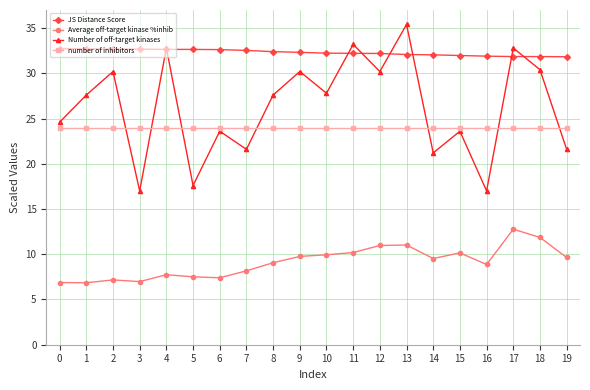

True or false: number of inhibitors and Number of off-target kinases cross at least once.

True